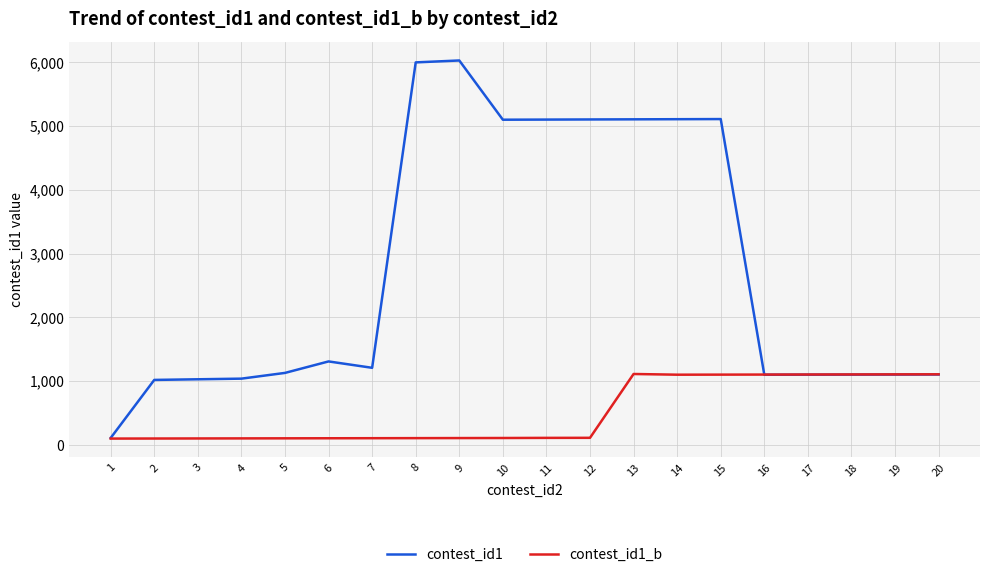

Which series has the largest range (max minus min)?

contest_id1